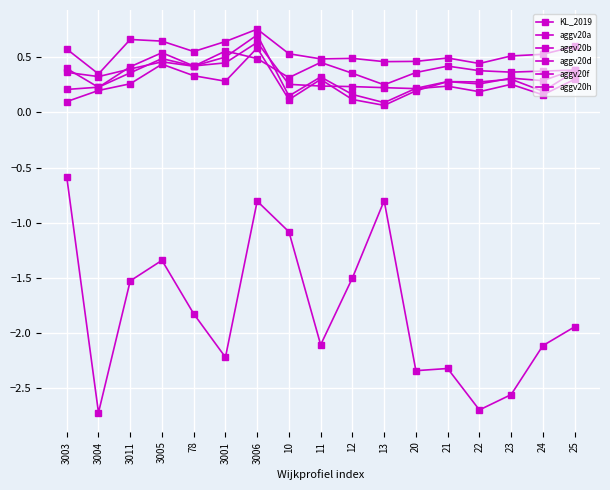

What is the greatest value displayed?

0.8